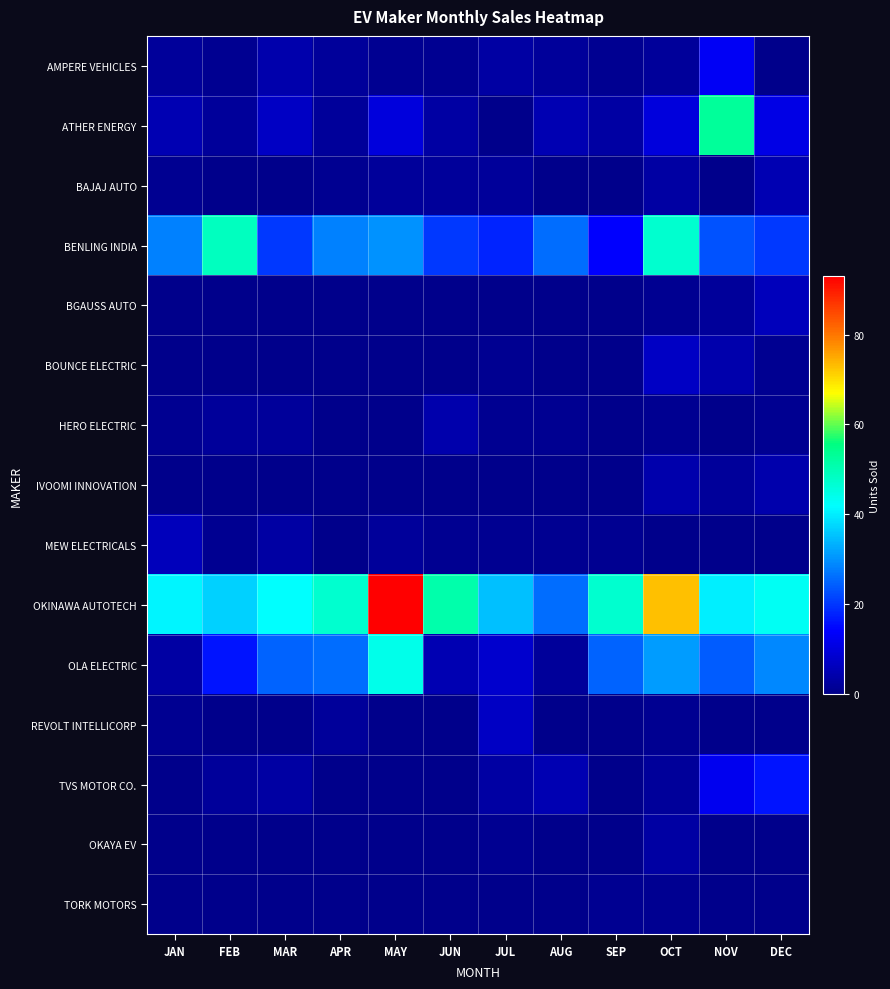

Which series has the largest total across all categories?

OKINAWA AUTOTECH